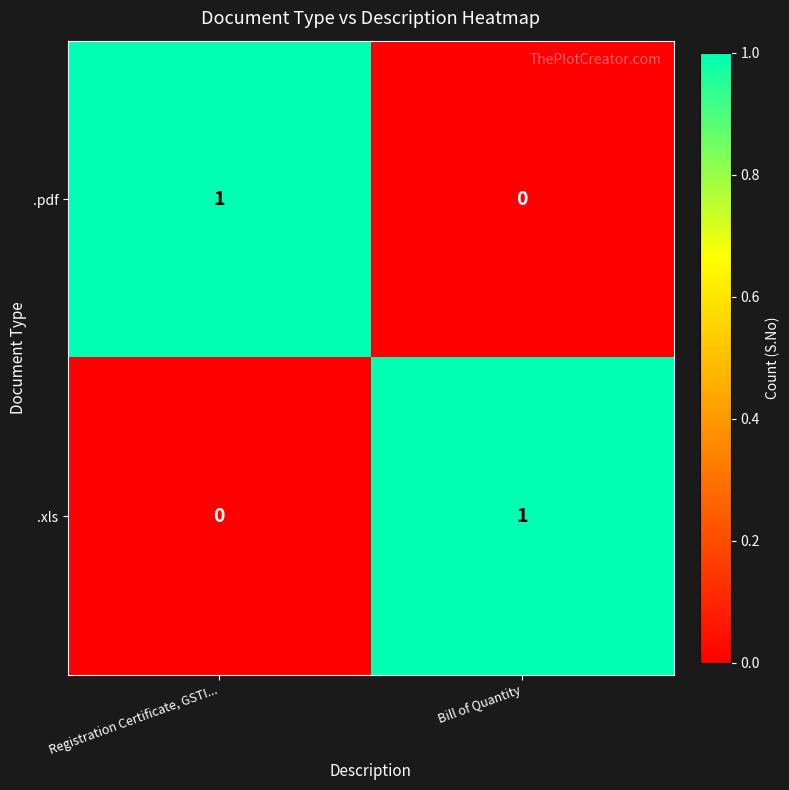

Reading left to right, list all the values displayed in this chart.

.pdf: Registration Certificate, GSTI...=1	Bill of Quantity=0
.xls: Registration Certificate, GSTI...=0	Bill of Quantity=1